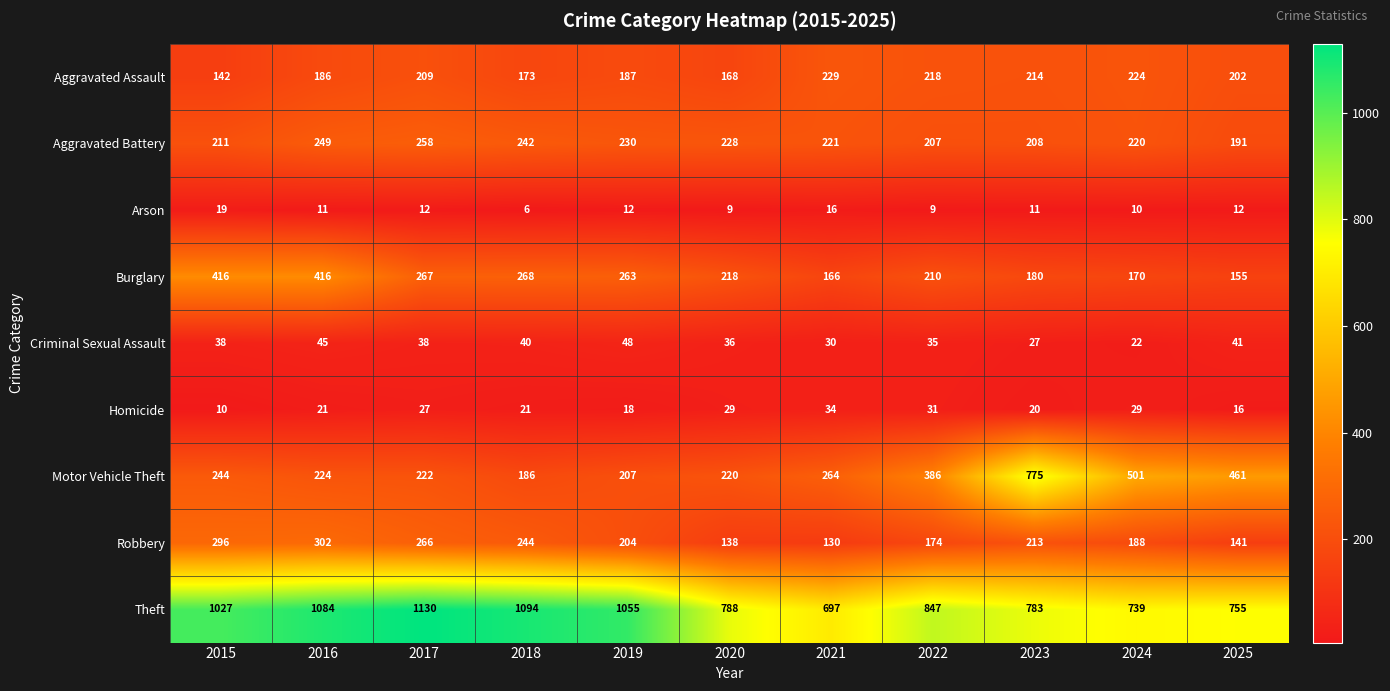

What is the minimum value shown in the chart?

6